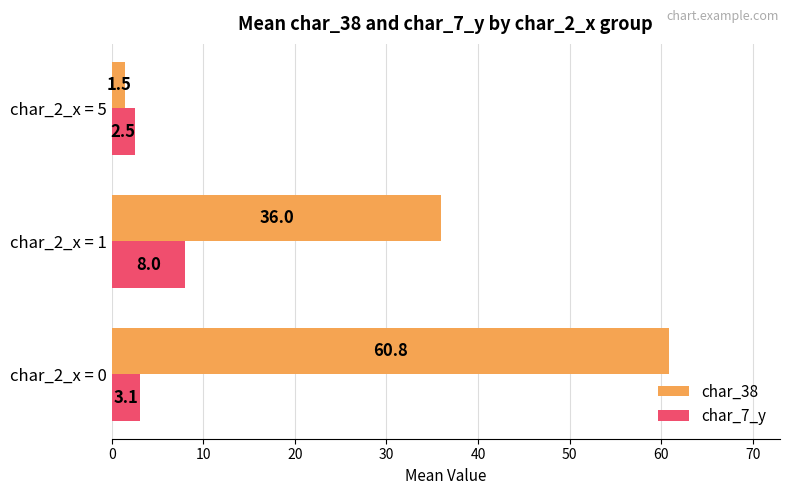

What is the average value of the char_7_y series?

4.5